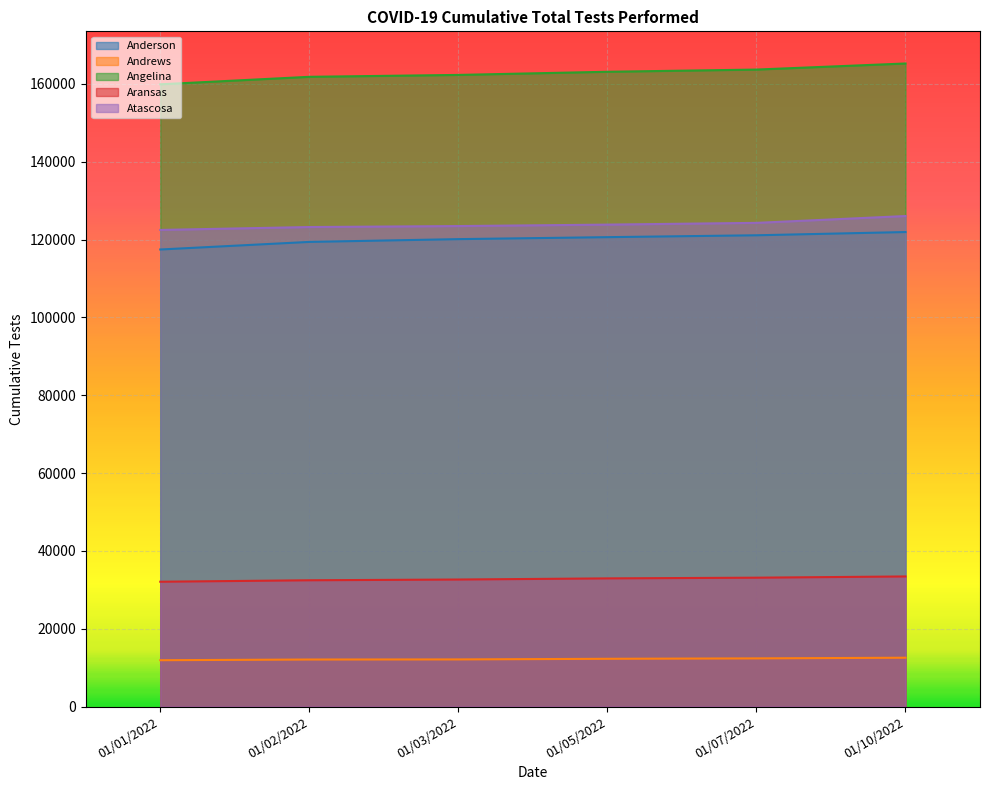

Reading left to right, list all the values displayed in this chart.

Anderson: 01/01/2022=117438	01/02/2022=119385	01/03/2022=120101	01/05/2022=120607	01/07/2022=121090	01/10/2022=121921
Andrews: 01/01/2022=11916	01/02/2022=12094	01/03/2022=12119	01/05/2022=12280	01/07/2022=12384	01/10/2022=12555
Angelina: 01/01/2022=159877	01/02/2022=161803	01/03/2022=162291	01/05/2022=163100	01/07/2022=163665	01/10/2022=165227
Aransas: 01/01/2022=32078	01/02/2022=32455	01/03/2022=32647	01/05/2022=32937	01/07/2022=33119	01/10/2022=33435
Atascosa: 01/01/2022=122464	01/02/2022=123210	01/03/2022=123457	01/05/2022=123831	01/07/2022=124279	01/10/2022=126033